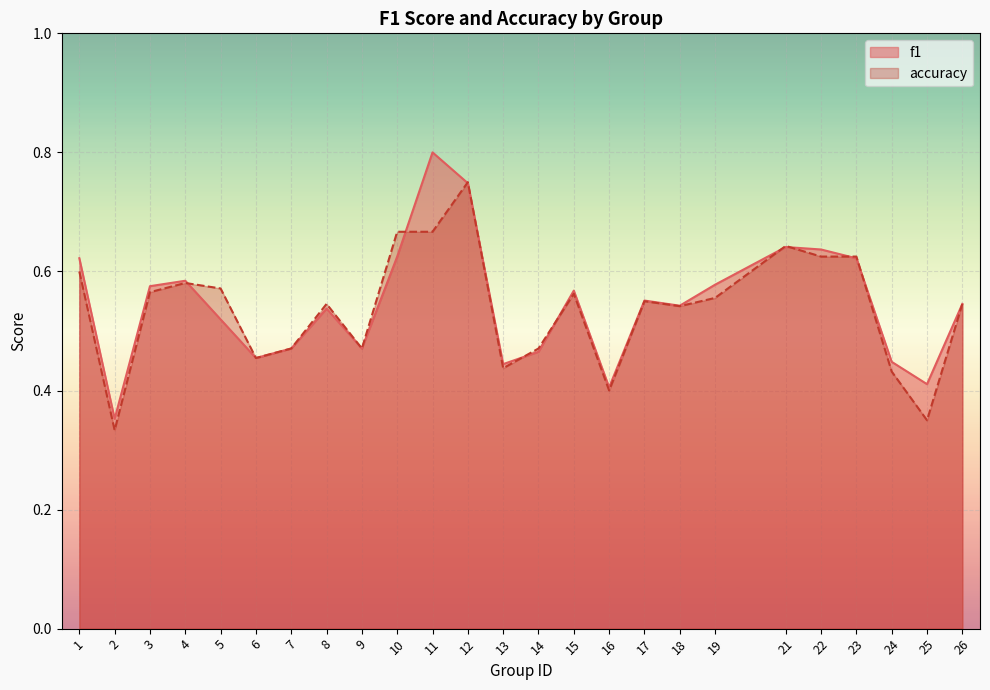

Which series has the widest spread of values?

f1